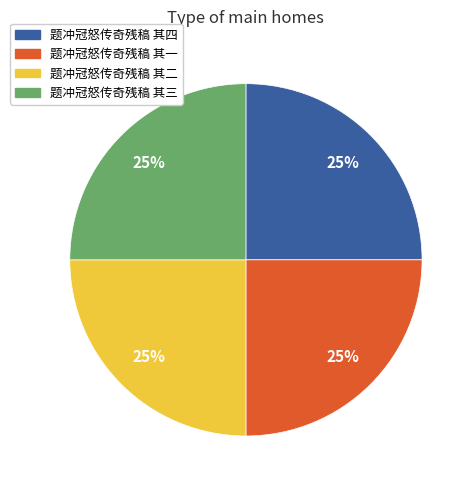

Does 题冲冠怒传奇残稿 其四 account for over 50% of the chart?

No